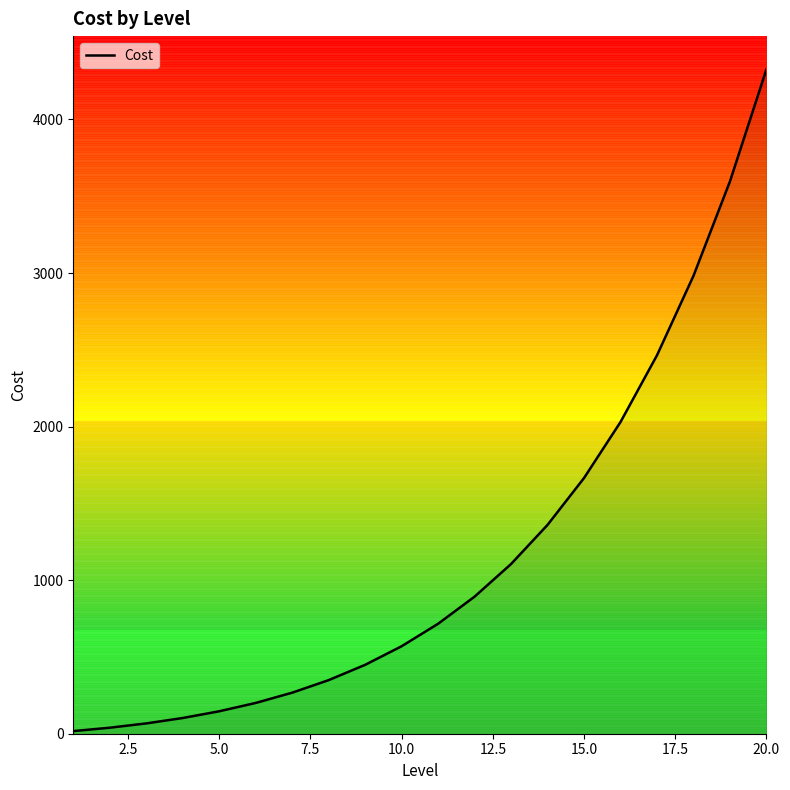

The value of Cost at 10.0 is 569.6. True or false?

True